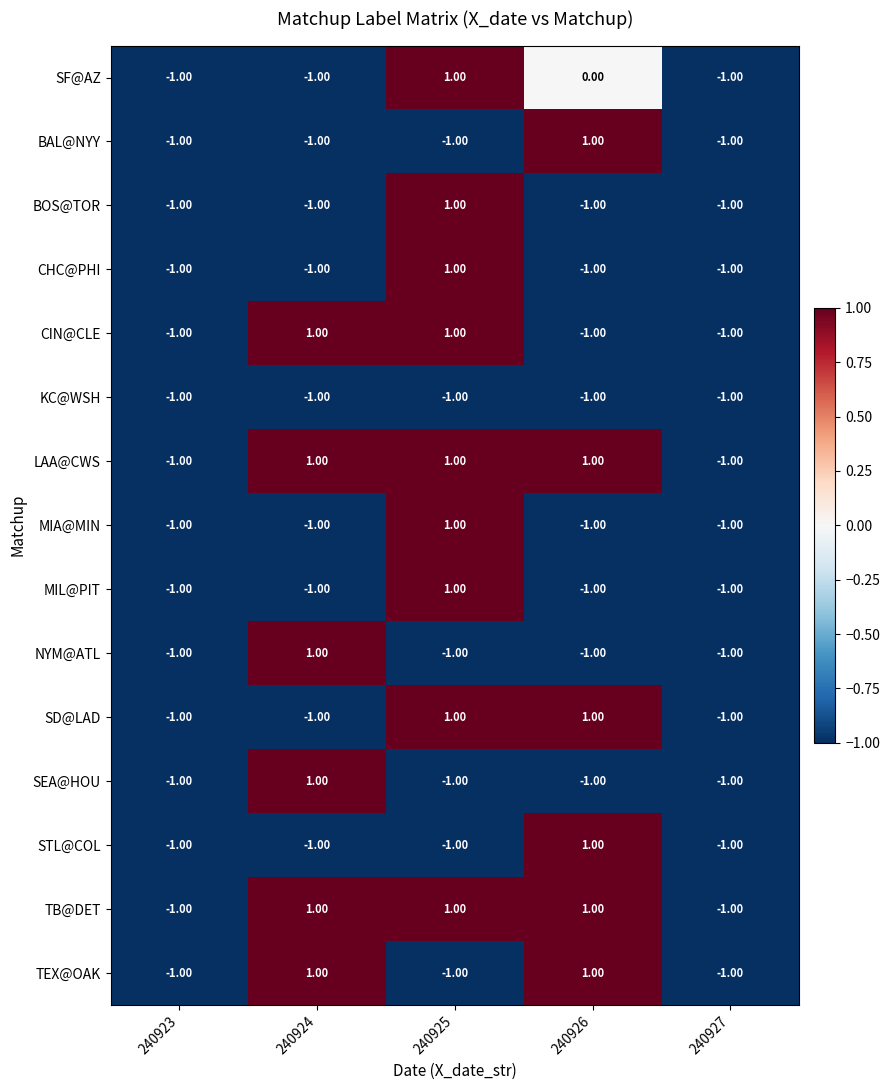

What is the total value across all series at 240923?

-15